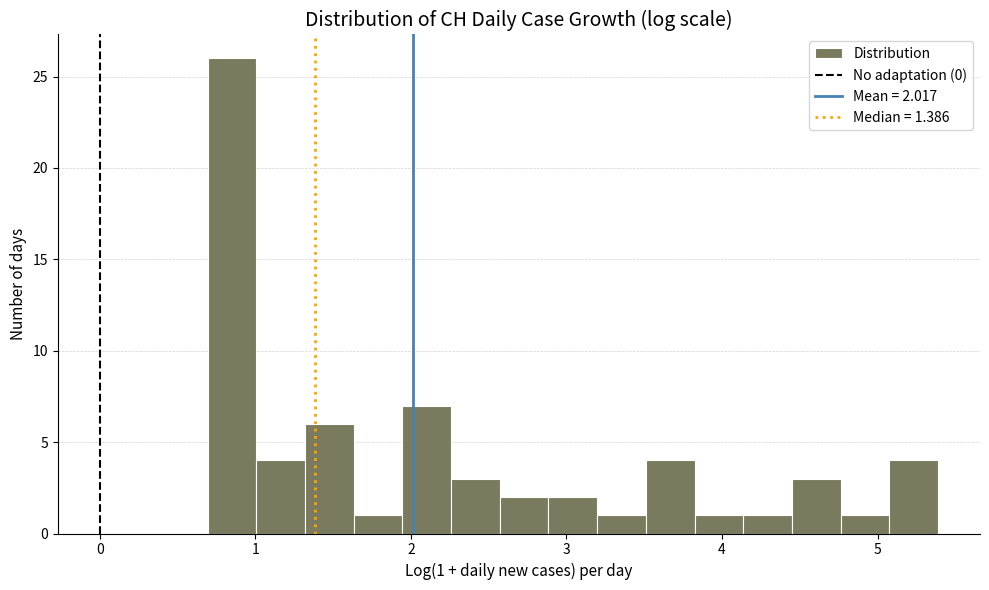

Around what value on the x-axis is the tallest bar? Give the approximate position of its centre, as read against the axis.

0.8